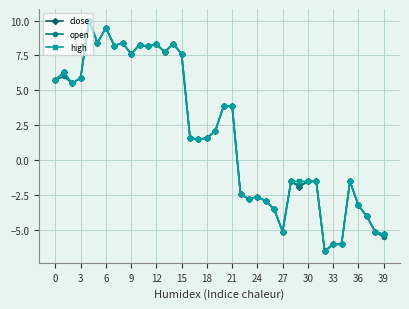

What is the value of the high point at the 38th from the left?

-4.0